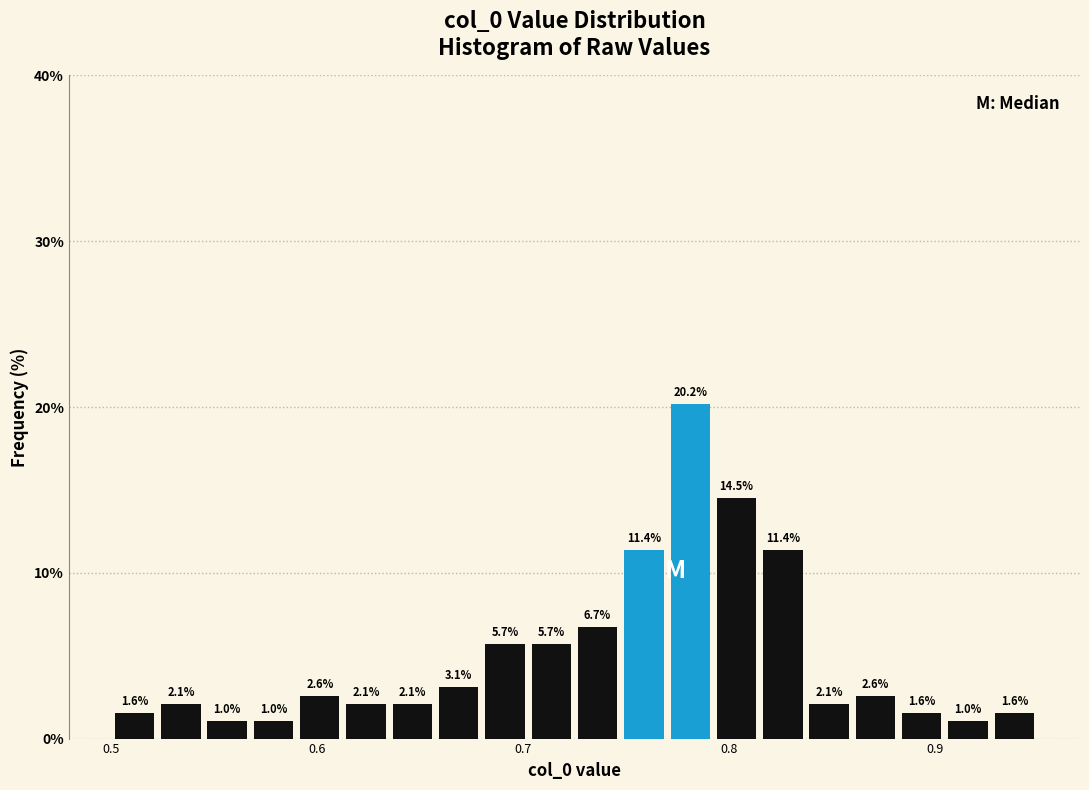

Around what value on the x-axis is the tallest bar? Give the approximate position of its centre, as read against the axis.

0.78